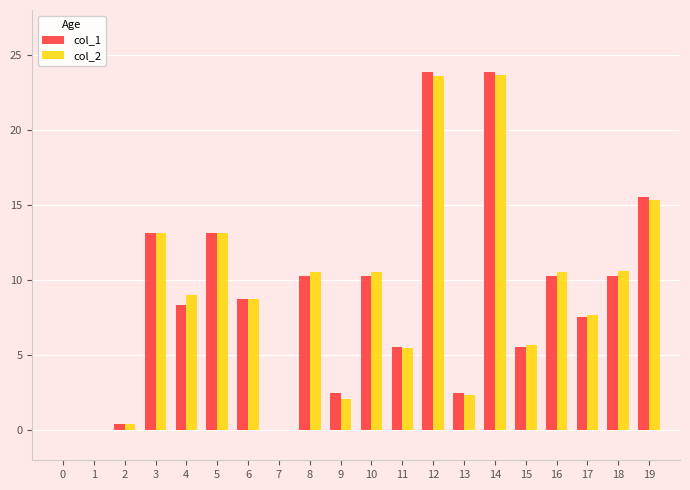

Is the value of col_1 at 4 greater than the value of col_2 at 8?

No